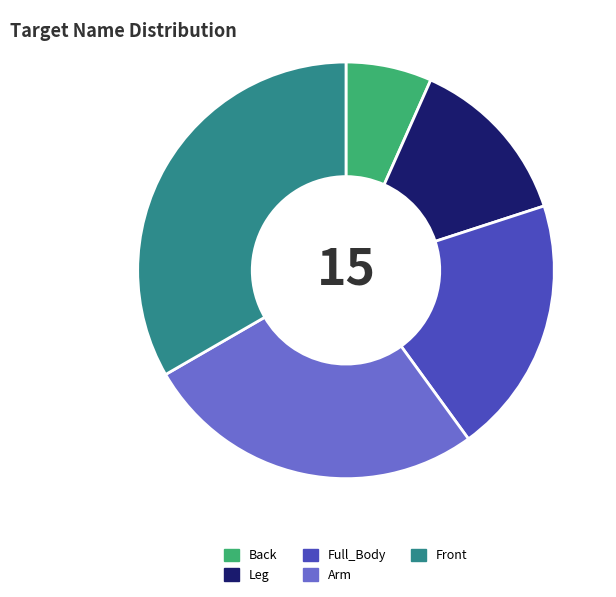

What is the smallest slice in the pie chart?

Back